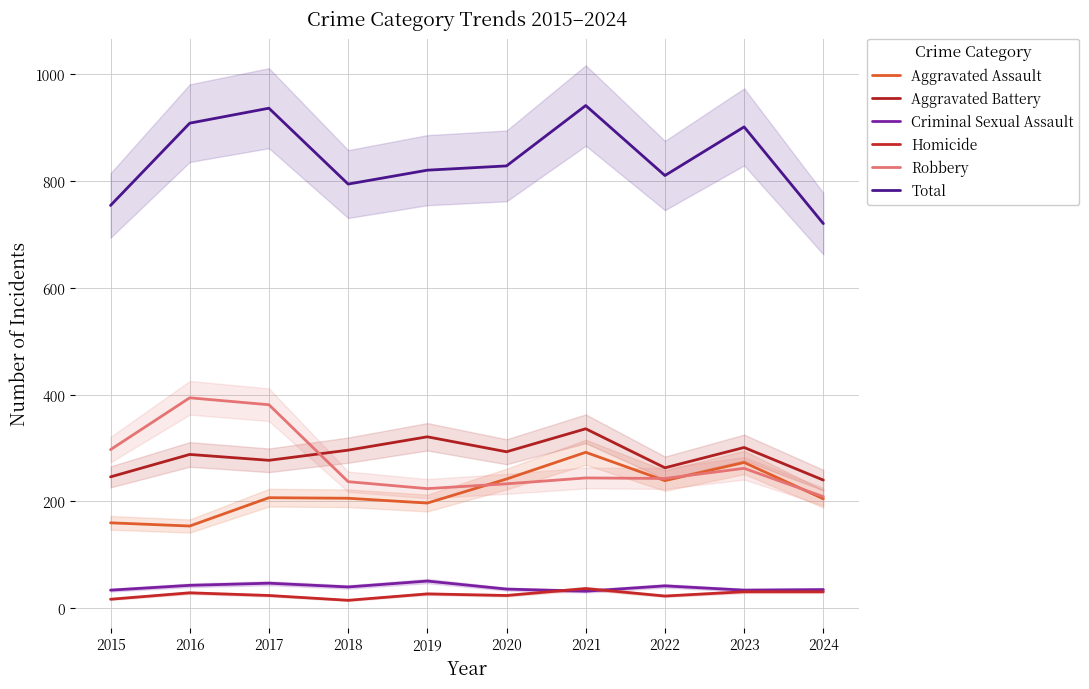

How many values in the Homicide series exceed 27?

4